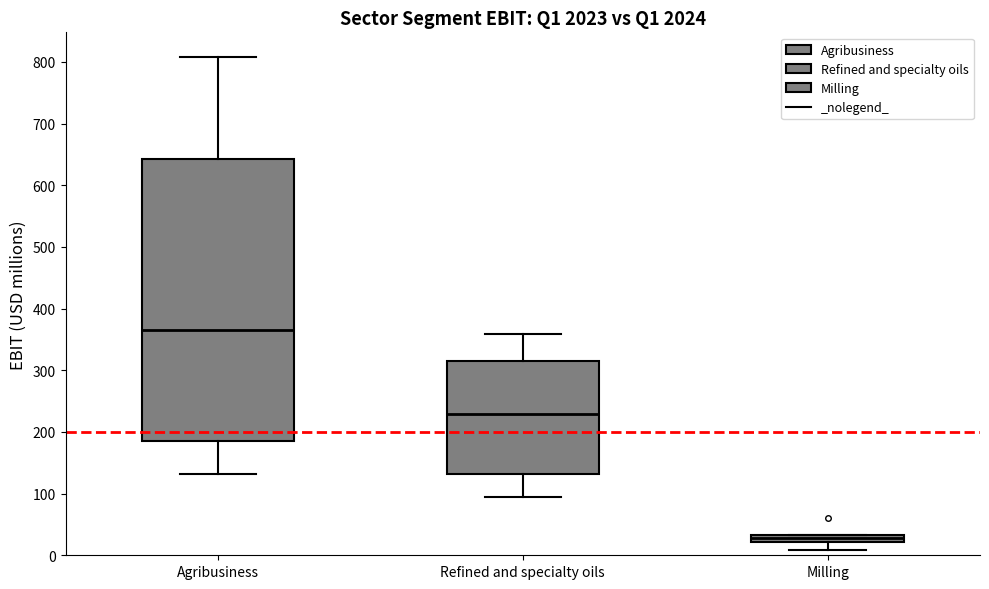

Comparing the boxes themselves (not the whiskers), which one is the tallest?

Agribusiness